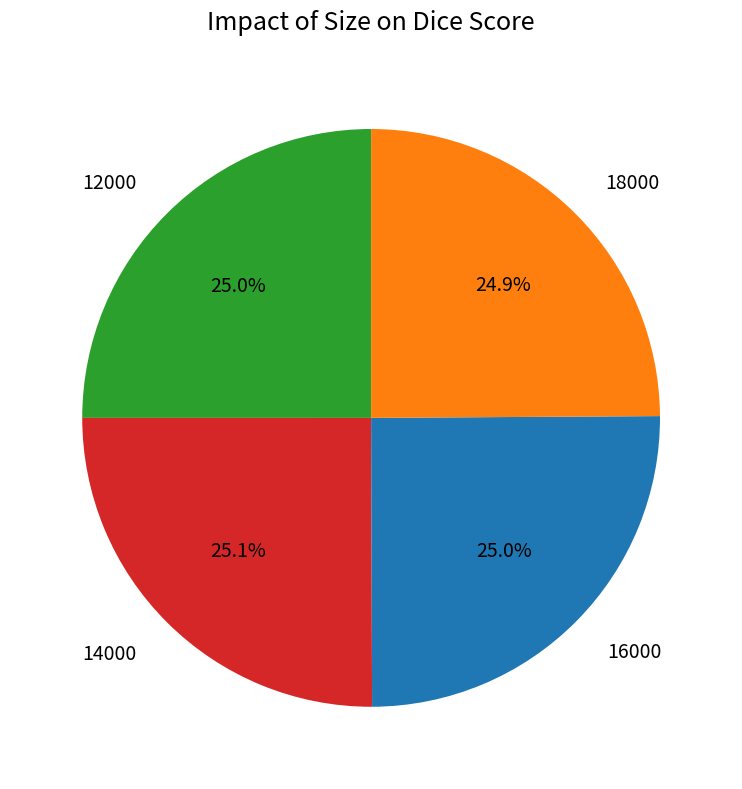

What percentage is NOT represented by 18000?

75.1%